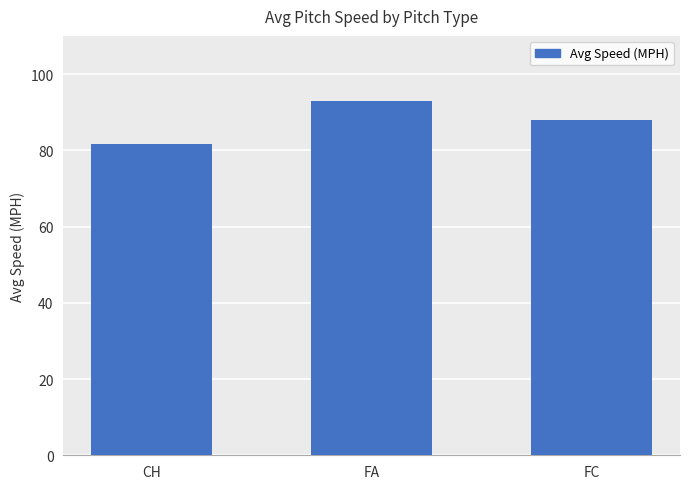

What is the average value?

87.5